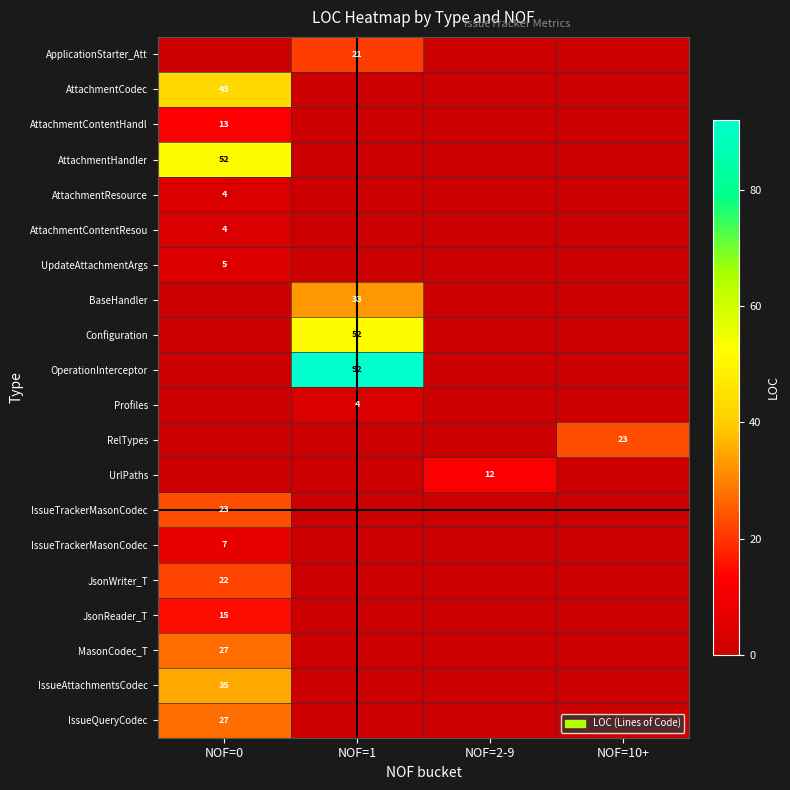

At which category is the sum across all series the highest?

NOF=0